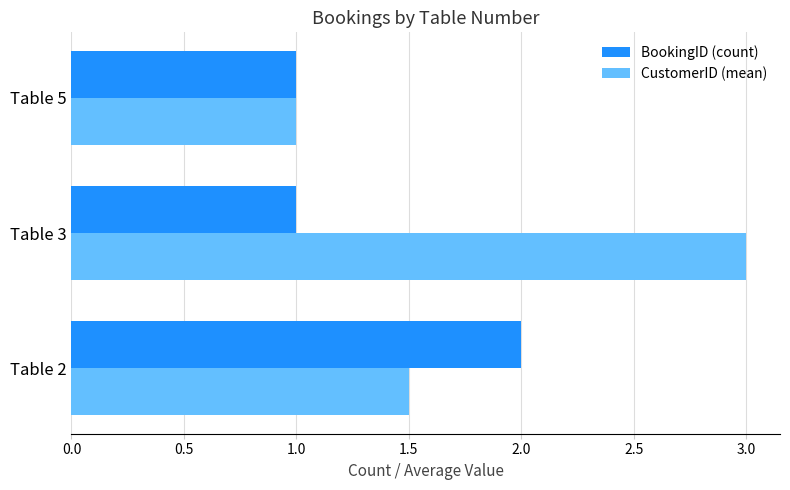

The value of BookingID (count) at Table 5 is 0.5. True or false?

False